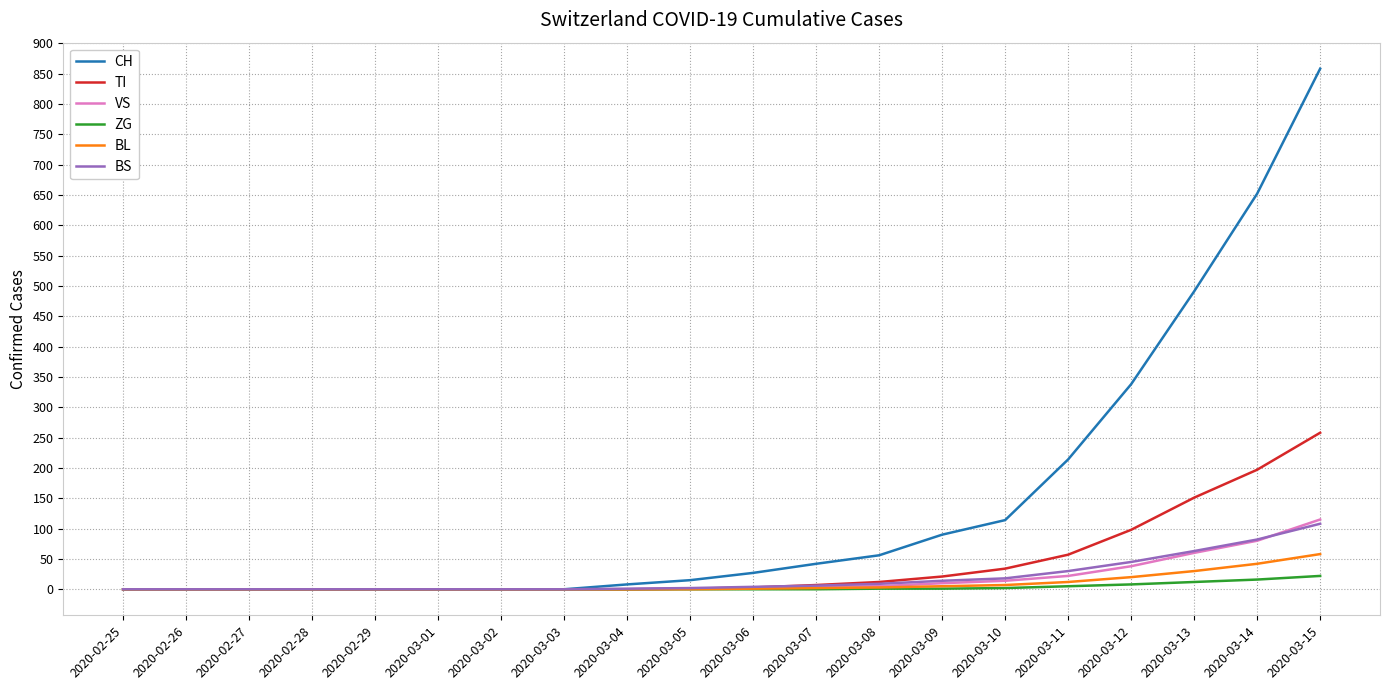

Which category has the highest value in the BL series?

2020-03-15